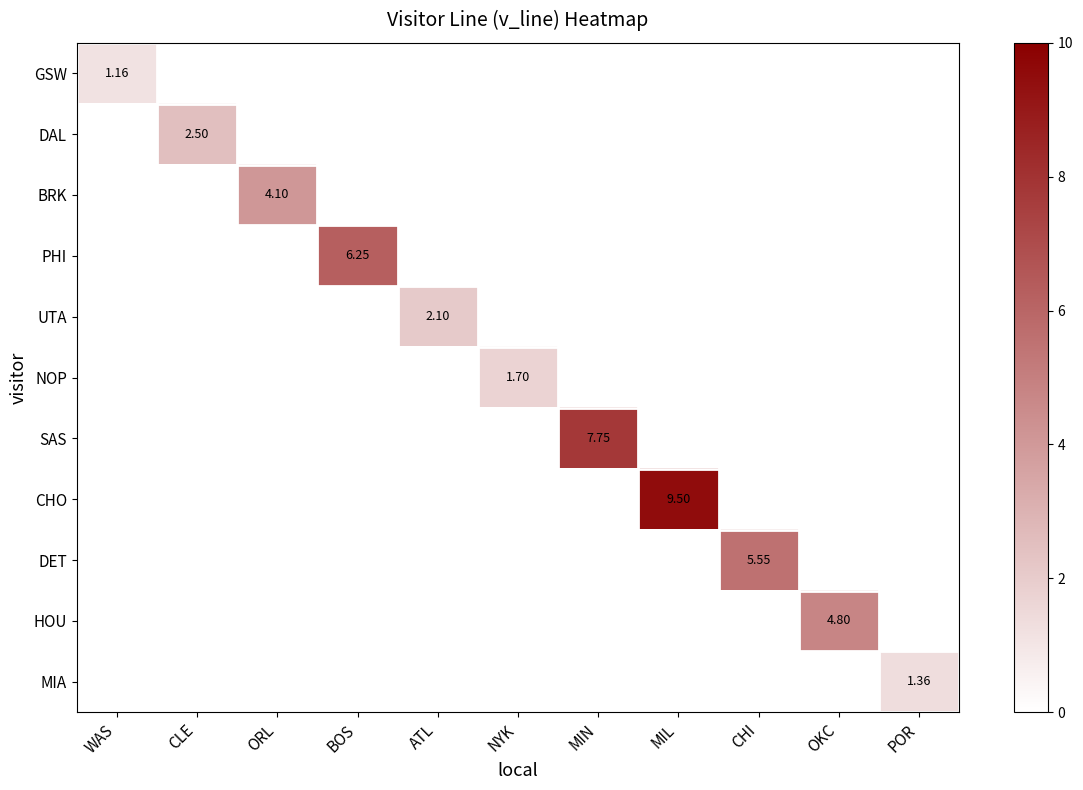

Which series has the widest spread of values?

GSW